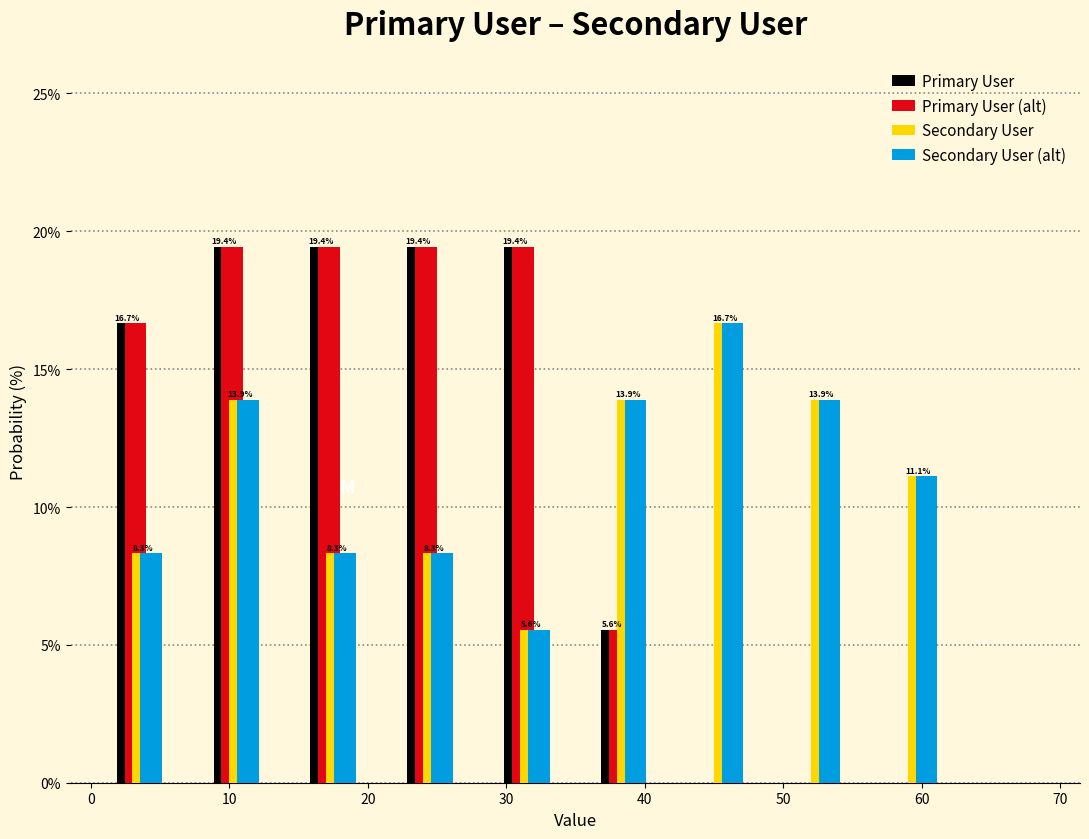

In the Secondary User (alt) series, which range on the x-axis has the tallest bar?

42 to 49